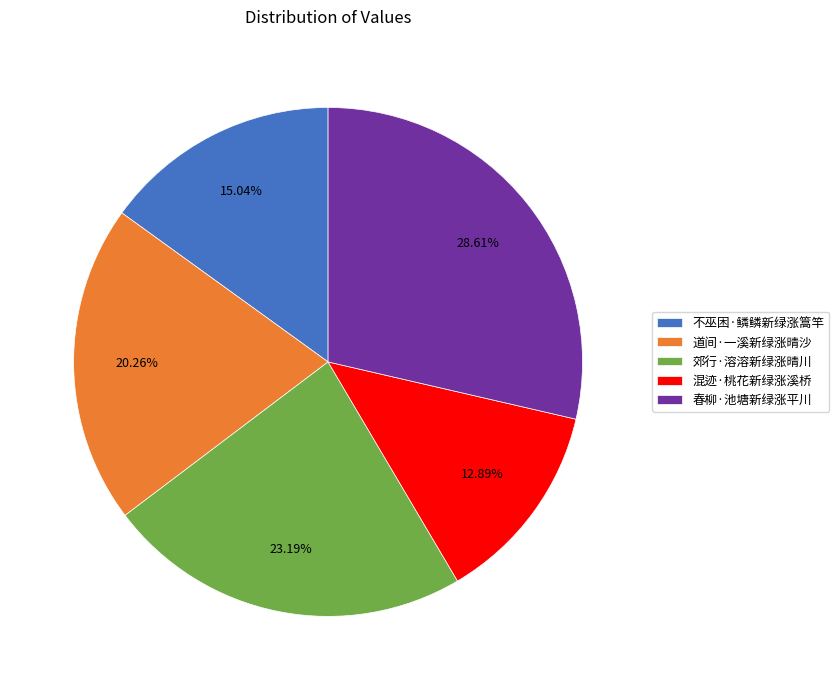

To the nearest percent, what is the difference between the largest and smallest slice percentages?

16%